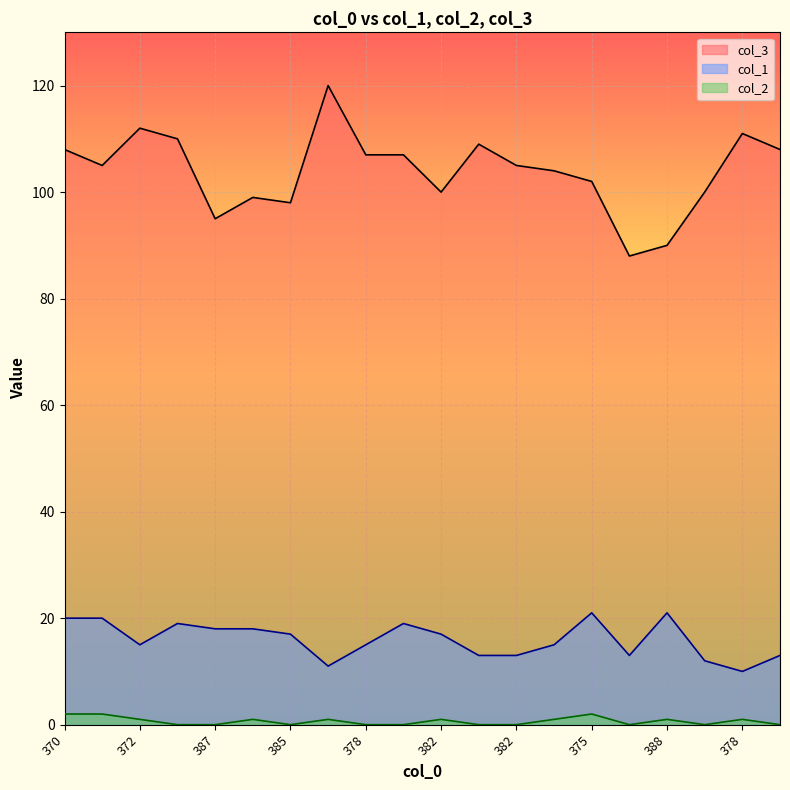

At which label is col_1 closest to 15?

372